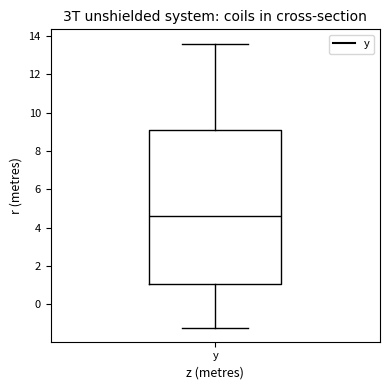

Where does the median line of the box for y sit on the y-axis? The values are not printed on the chart, so give them approximately, as read against the axis.

4.6